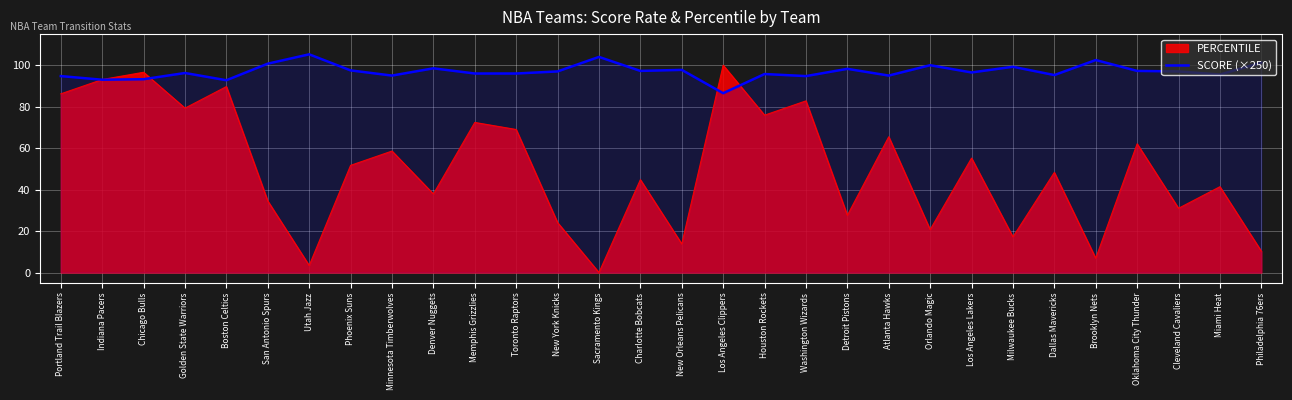

Which category has the highest value across all series?

Utah Jazz